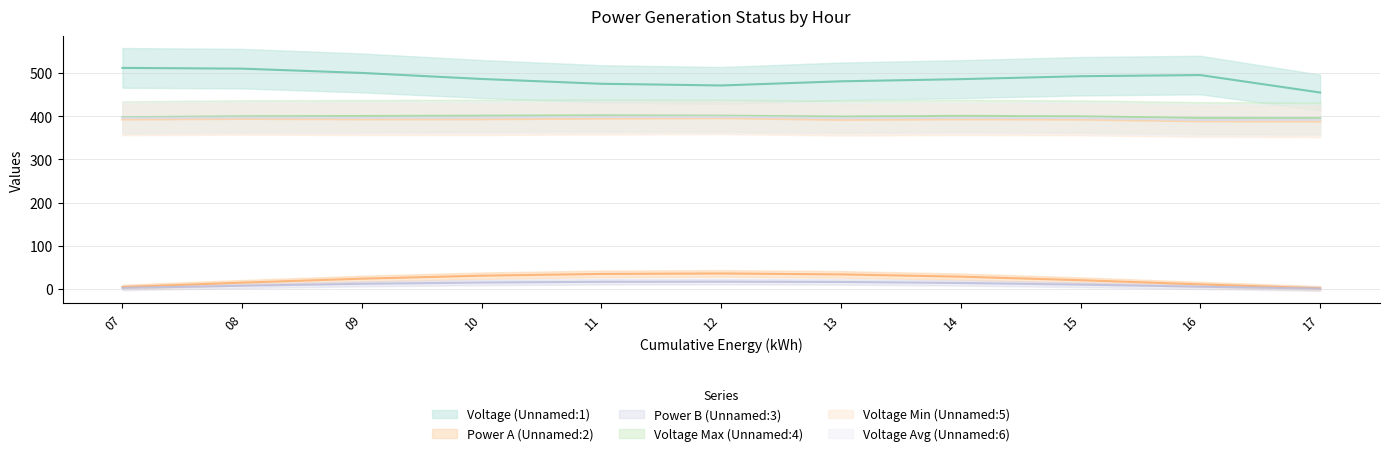

True or false: Unnamed: 6 and Unnamed: 1 cross at least once.

False